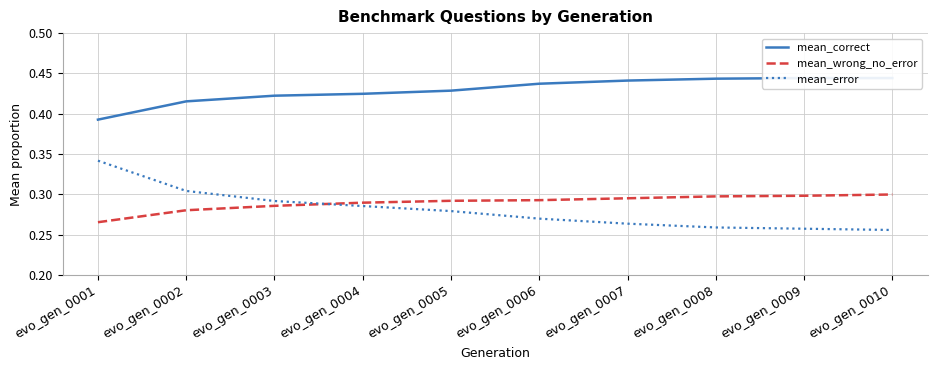

Is it true that mean_error equals 0.3 at evo_gen_0010?

True